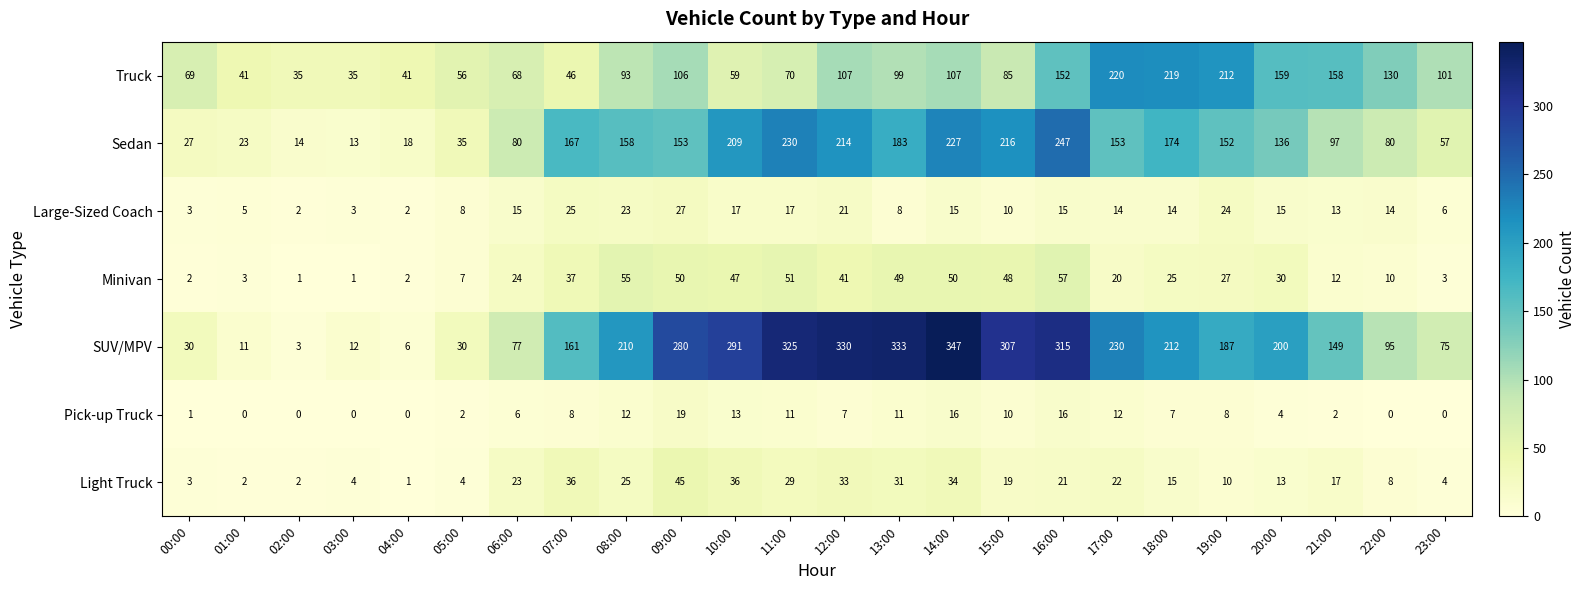

Is it true that SUV/MPV equals 273 at 20:00?

False